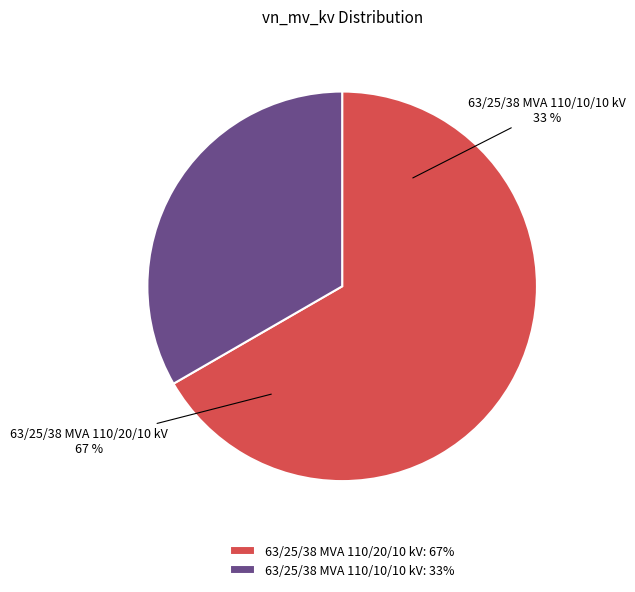

Rank the categories by value from highest to lowest.

63/25/38 MVA 110/20/10 kV, 63/25/38 MVA 110/10/10 kV